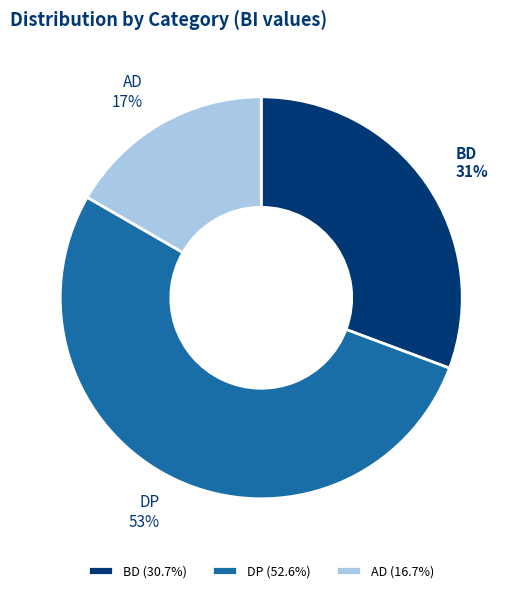

What is the smallest slice in the pie chart?

AD